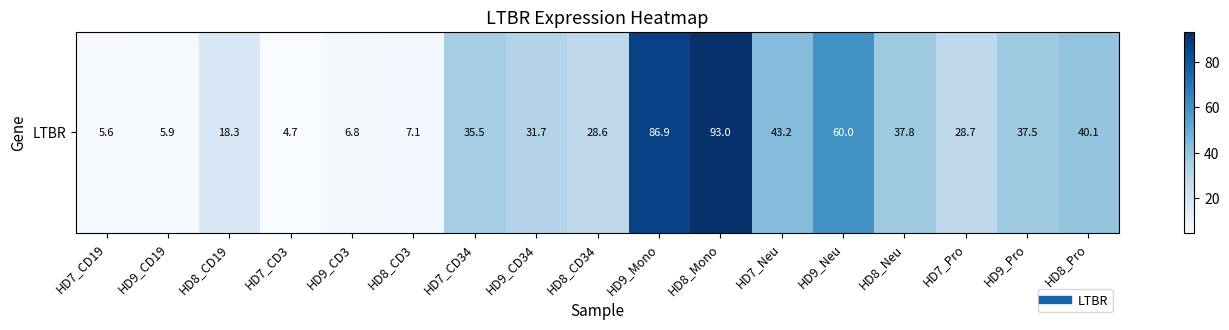

What is the change in value from HD9_CD19 to HD9_Pro?

+31.6